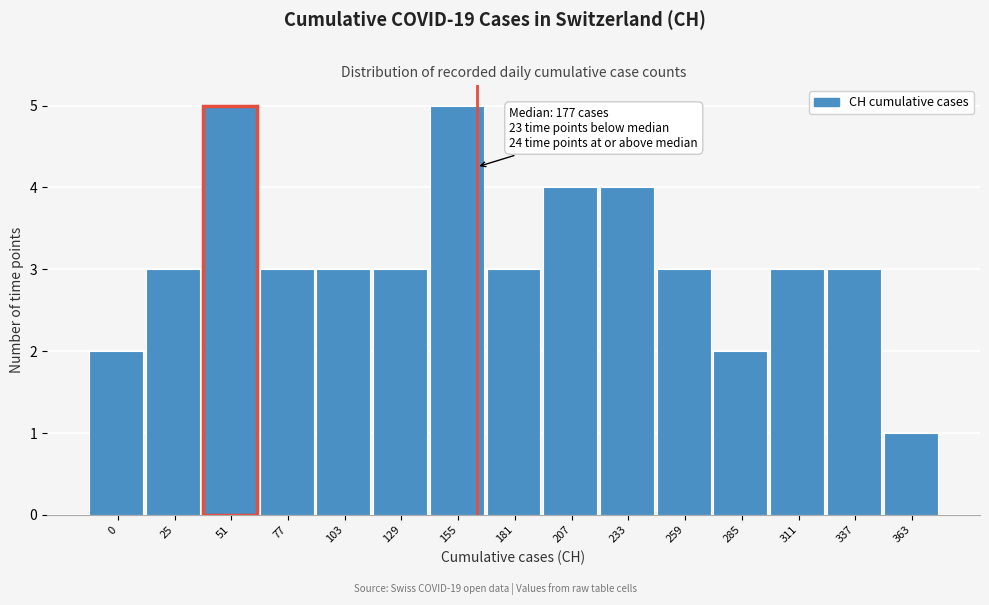

Reading left to right, list all the values displayed in this chart.

2	3	5	3	3	3	5	3	4	4	3	2	3	3	1